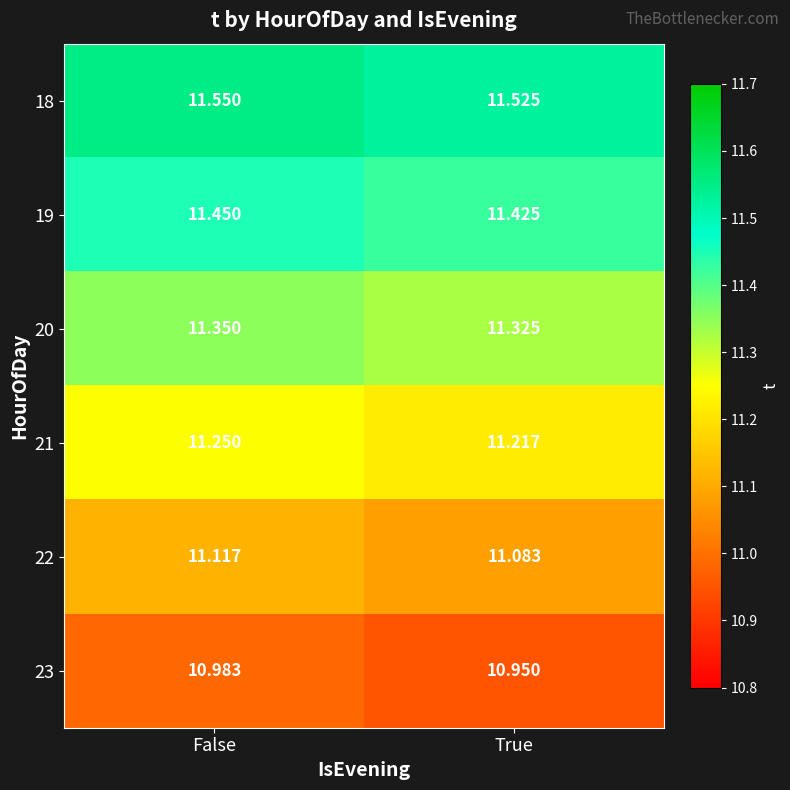

Where is 22 nearest to the value 11?

True